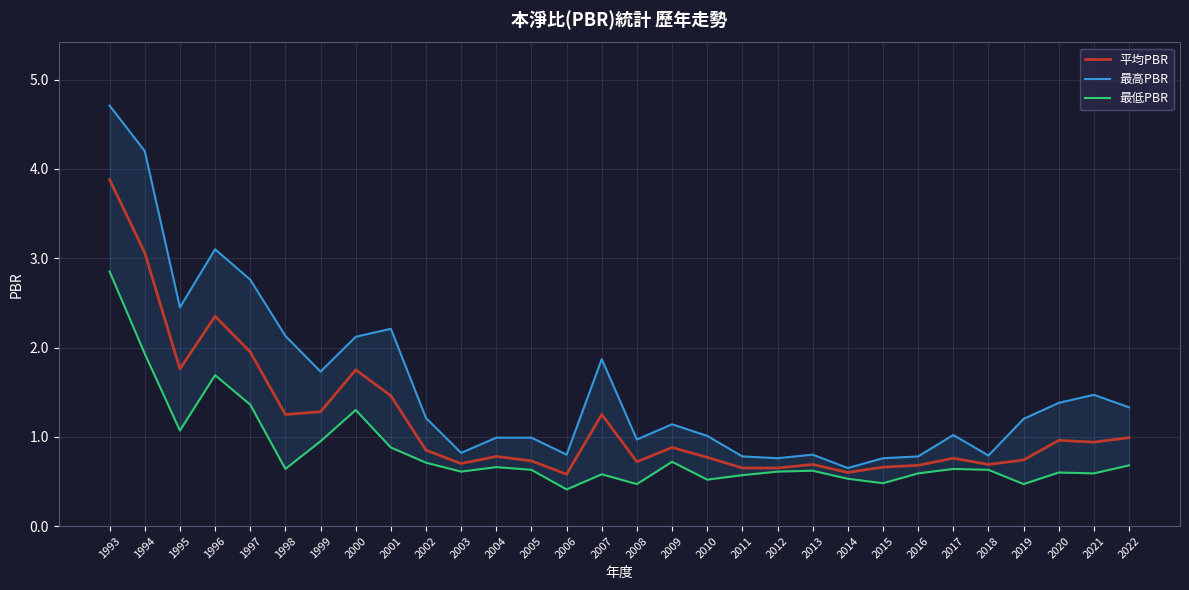

Reading left to right, what are all the values shown in this chart?

平均PBR: 3.9	3.1	1.8	2.4	1.9	1.2	1.3	1.8	1.5	0.8	0.7	0.8	0.7	0.6	1.2	0.7	0.9	0.8	0.7	0.7	0.7	0.6	0.7	0.7	0.8	0.7	0.7	1.0	0.9	1.0
最高PBR: 4.7	4.2	2.5	3.1	2.8	2.1	1.7	2.1	2.2	1.2	0.8	1.0	1.0	0.8	1.9	1.0	1.1	1.0	0.8	0.8	0.8	0.7	0.8	0.8	1.0	0.8	1.2	1.4	1.5	1.3
最低PBR: 2.9	1.9	1.1	1.7	1.4	0.6	0.9	1.3	0.9	0.7	0.6	0.7	0.6	0.4	0.6	0.5	0.7	0.5	0.6	0.6	0.6	0.5	0.5	0.6	0.6	0.6	0.5	0.6	0.6	0.7